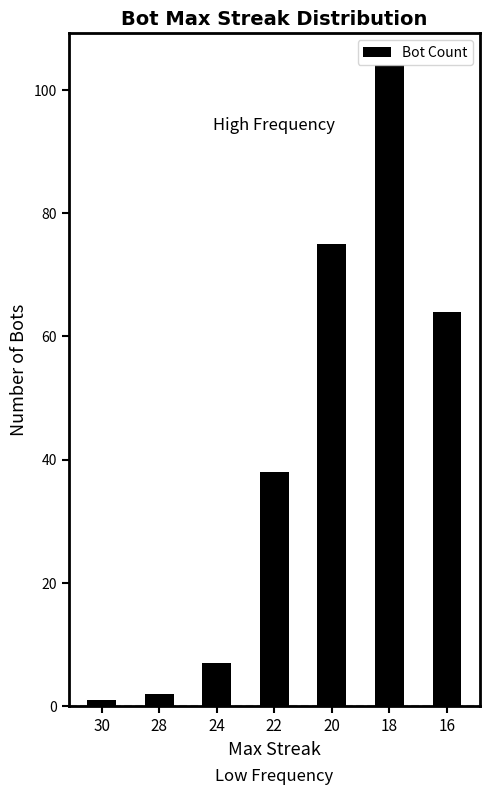

Rank the categories by value from lowest to highest.

30, 28, 24, 22, 16, 20, 18